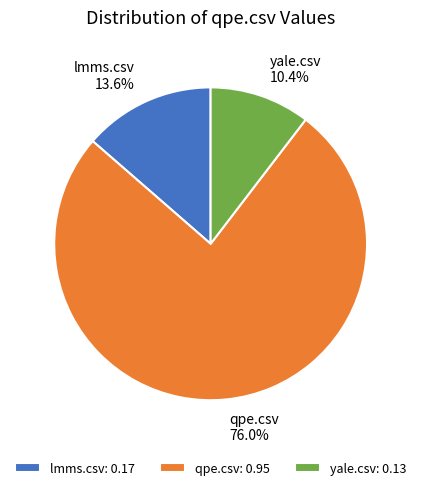

What is the total percentage of yale.csv and lmms.csv?

24.0%